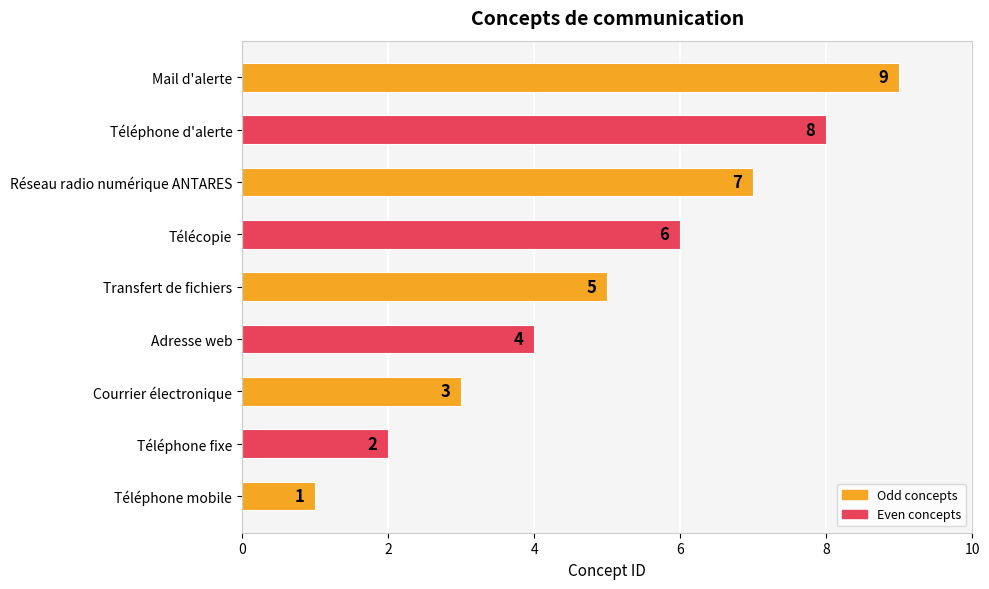

Between Adresse web and Réseau radio numérique ANTARES, which is larger?

Réseau radio numérique ANTARES